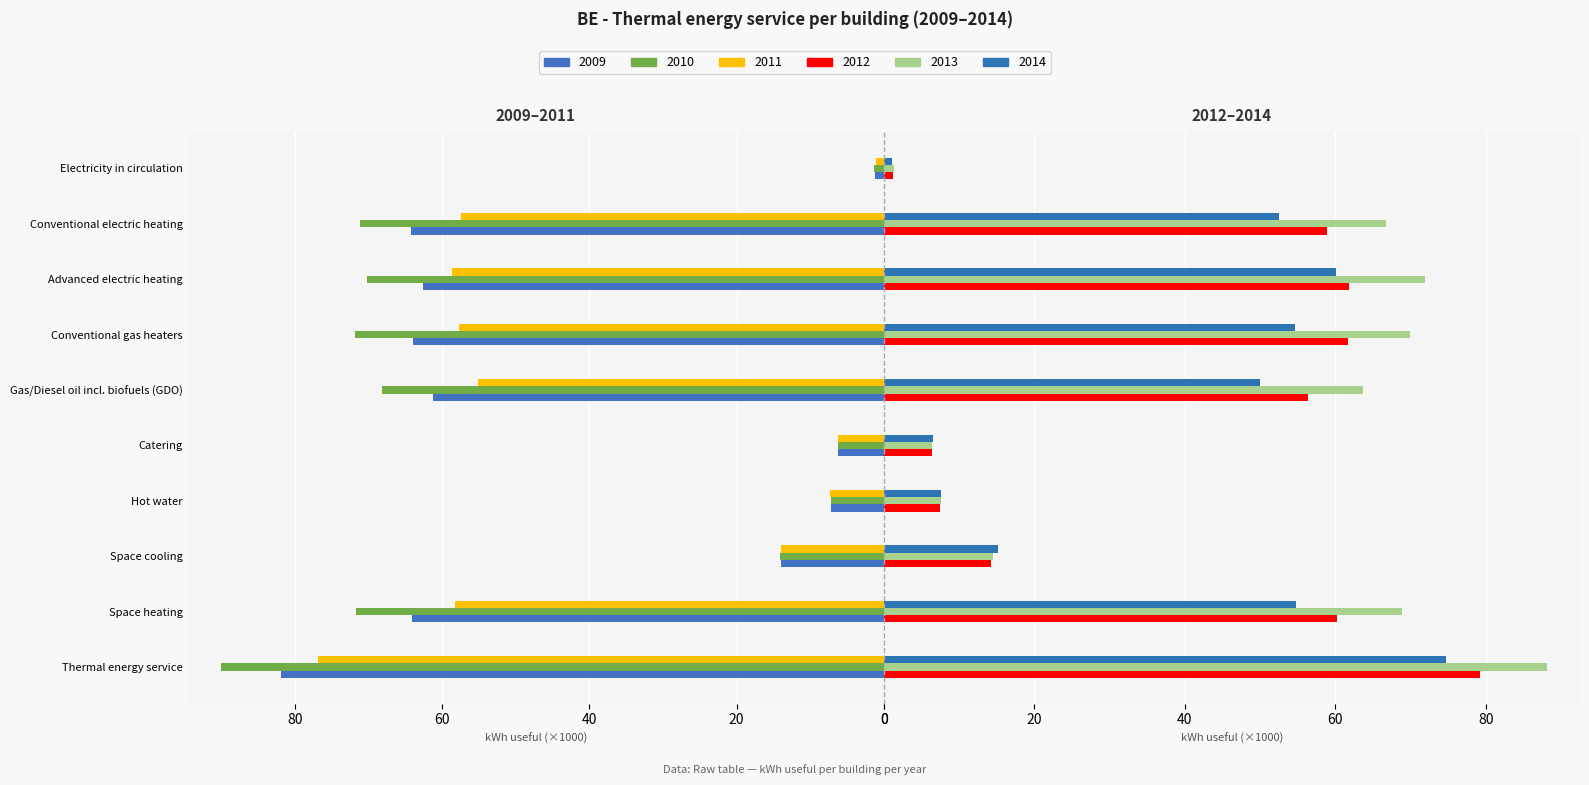

Is the value of 2012 at Catering greater than the value of 2014 at Electricity in circulation?

Yes